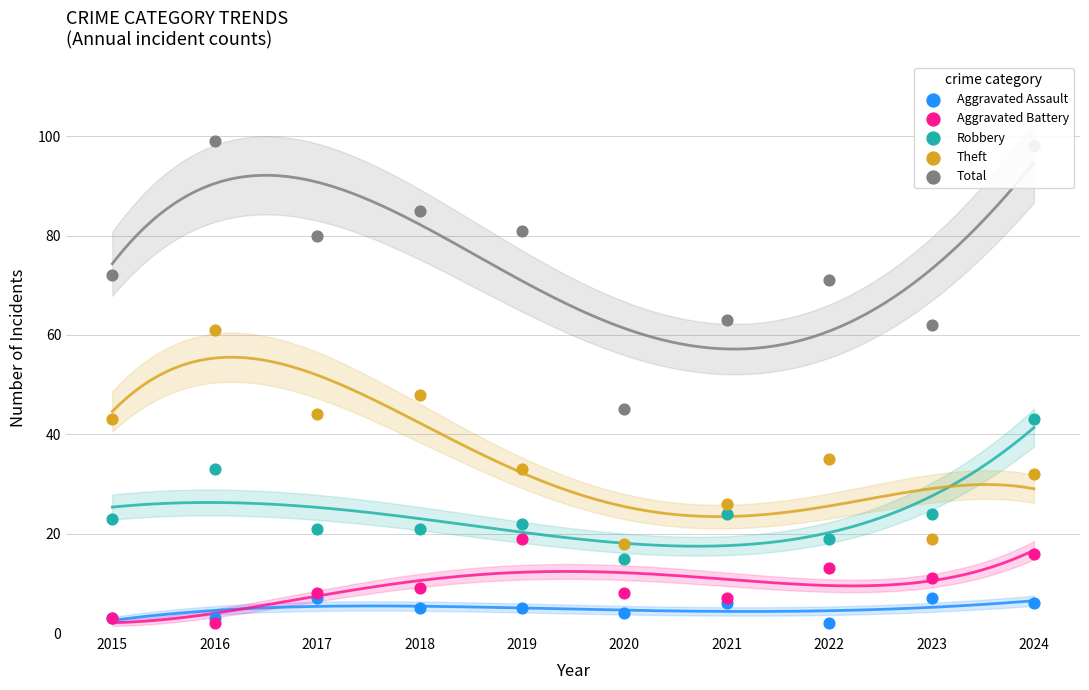

What is the total value across all series at 2016?

198